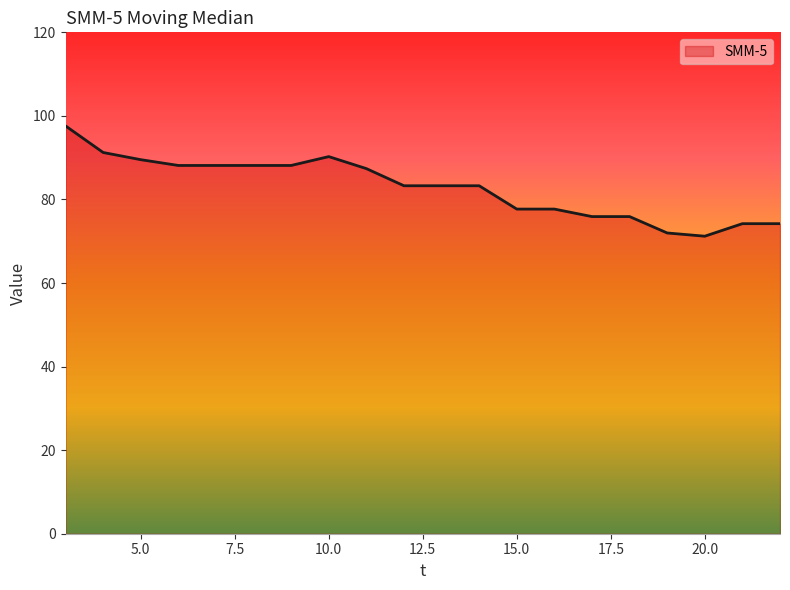

What is the maximum value shown in the chart?

97.6